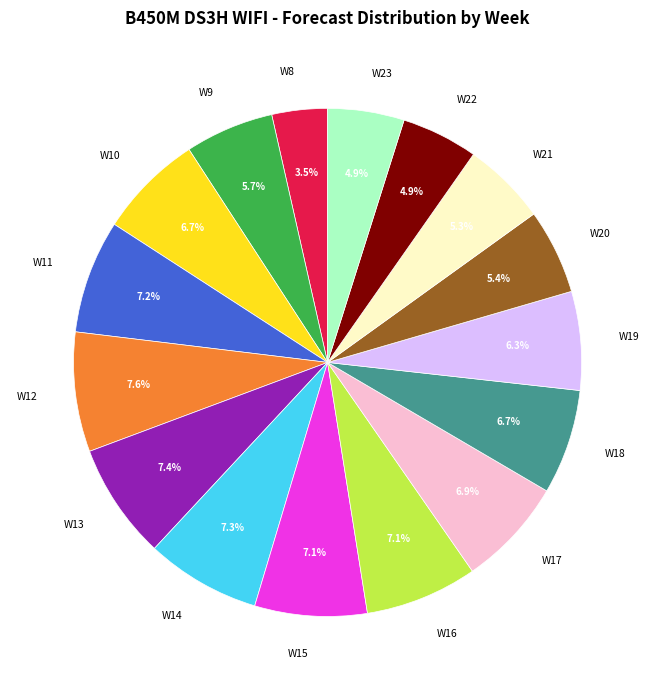

Which category has the smallest portion of the pie?

W8